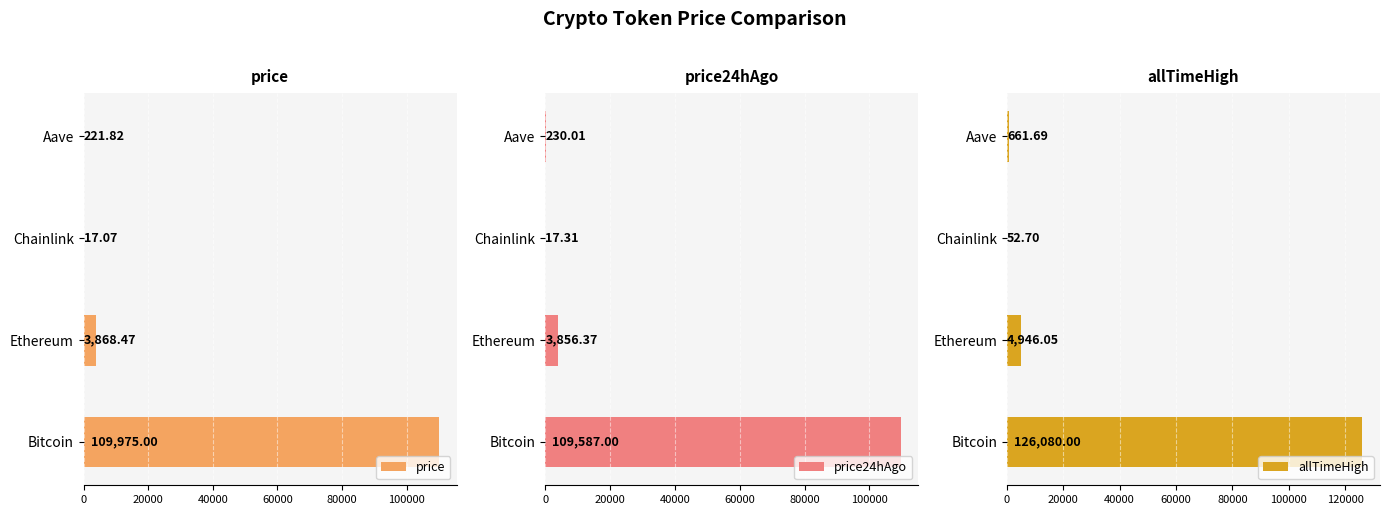

Where is price nearest to the value 54996?

Ethereum